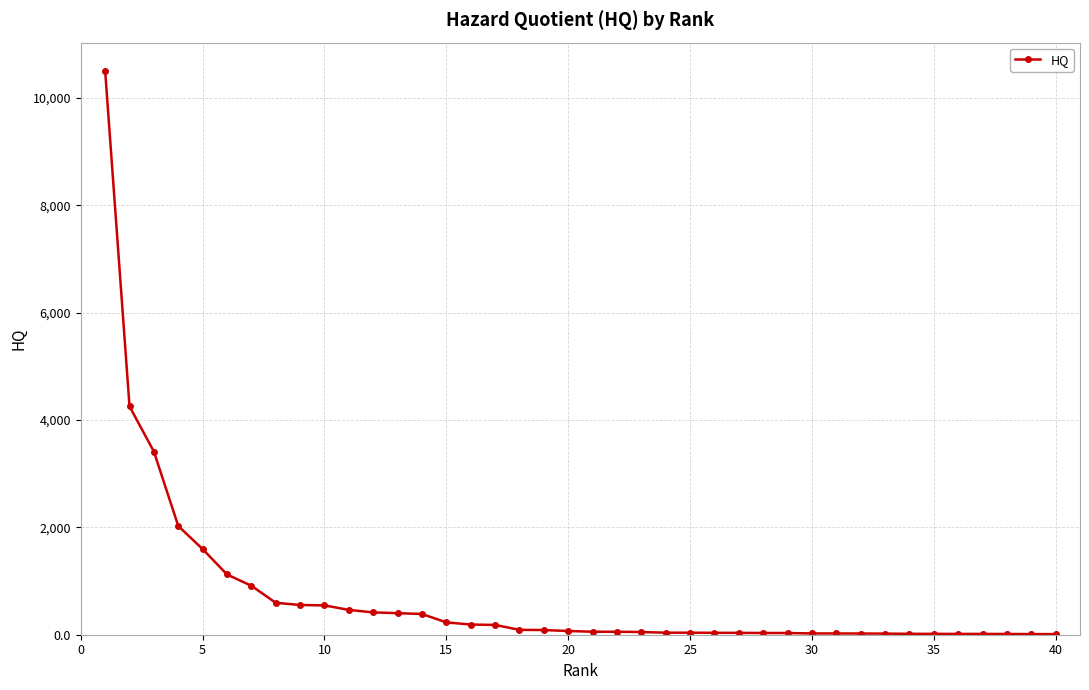

How many data points does each series have?

40